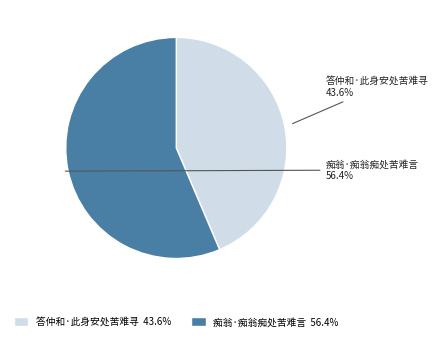

Is it true that 答仲和·此身安处苦难寻 is 44% of the pie?

True